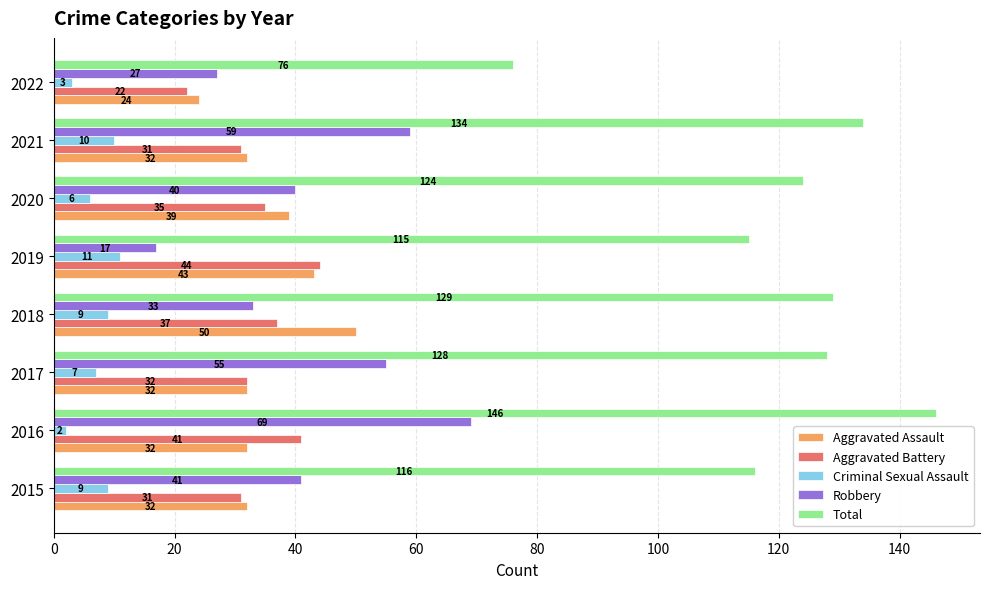

Which series has the largest total across all categories?

Total